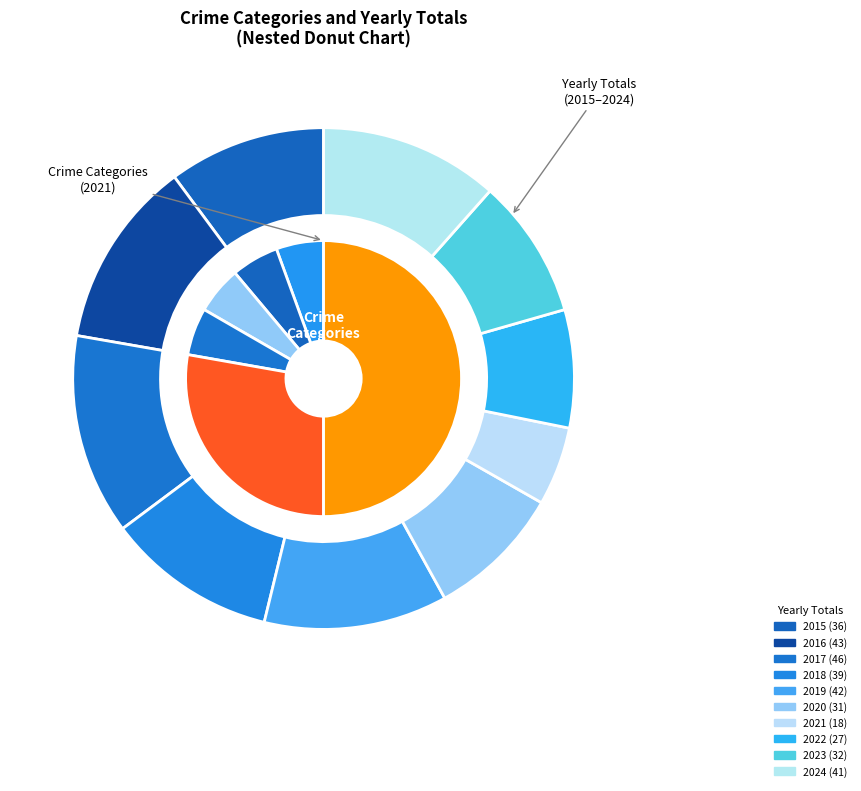

How many segments does this pie chart have?

7